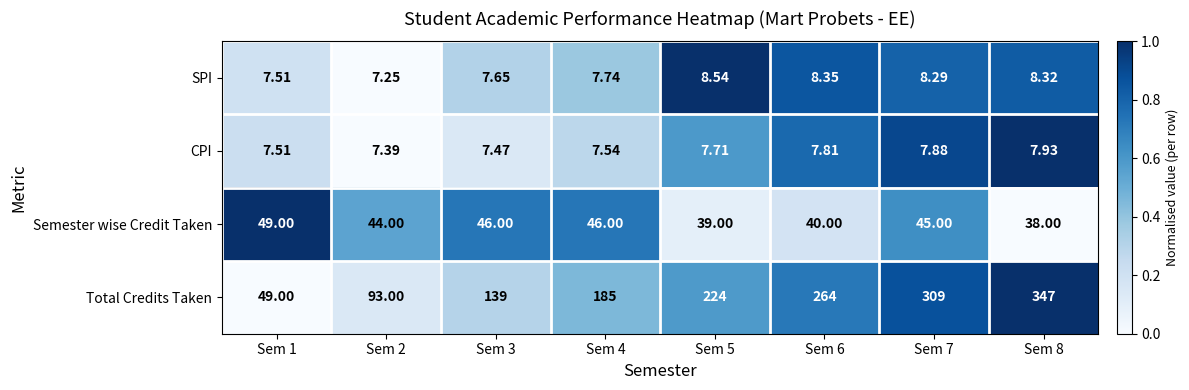

Which series has the largest range (max minus min)?

Total Credits Taken